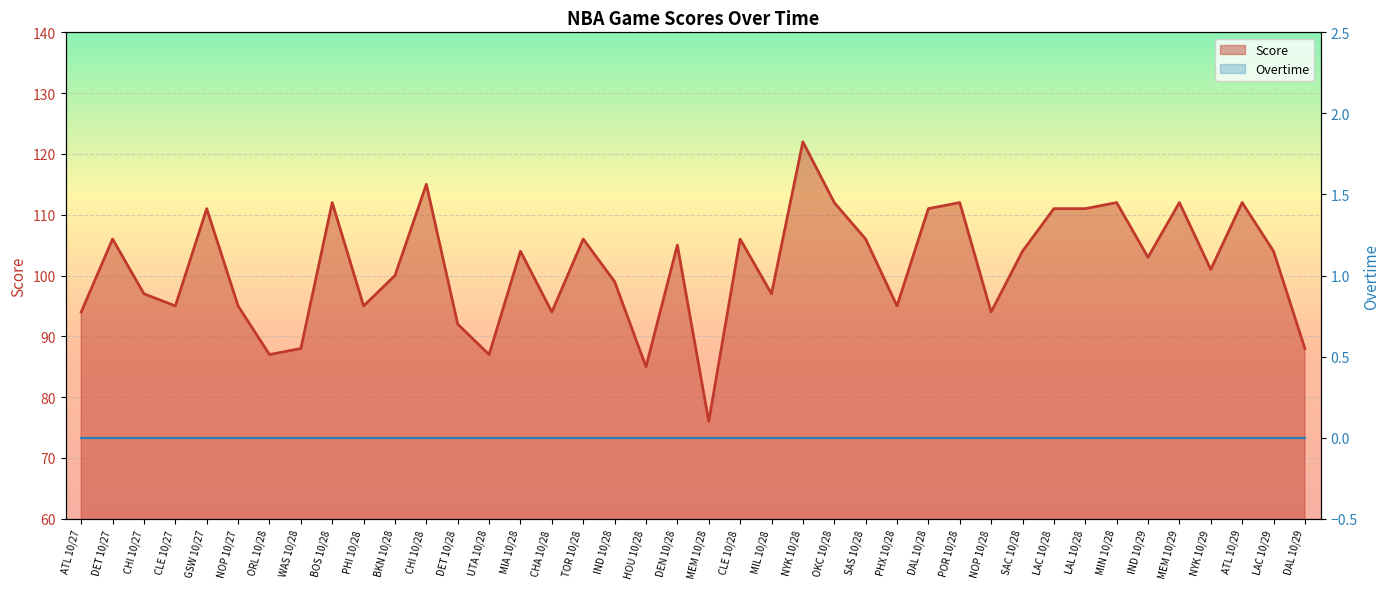

The chart shows a value of 208 at NYK 10/28. True or false?

False